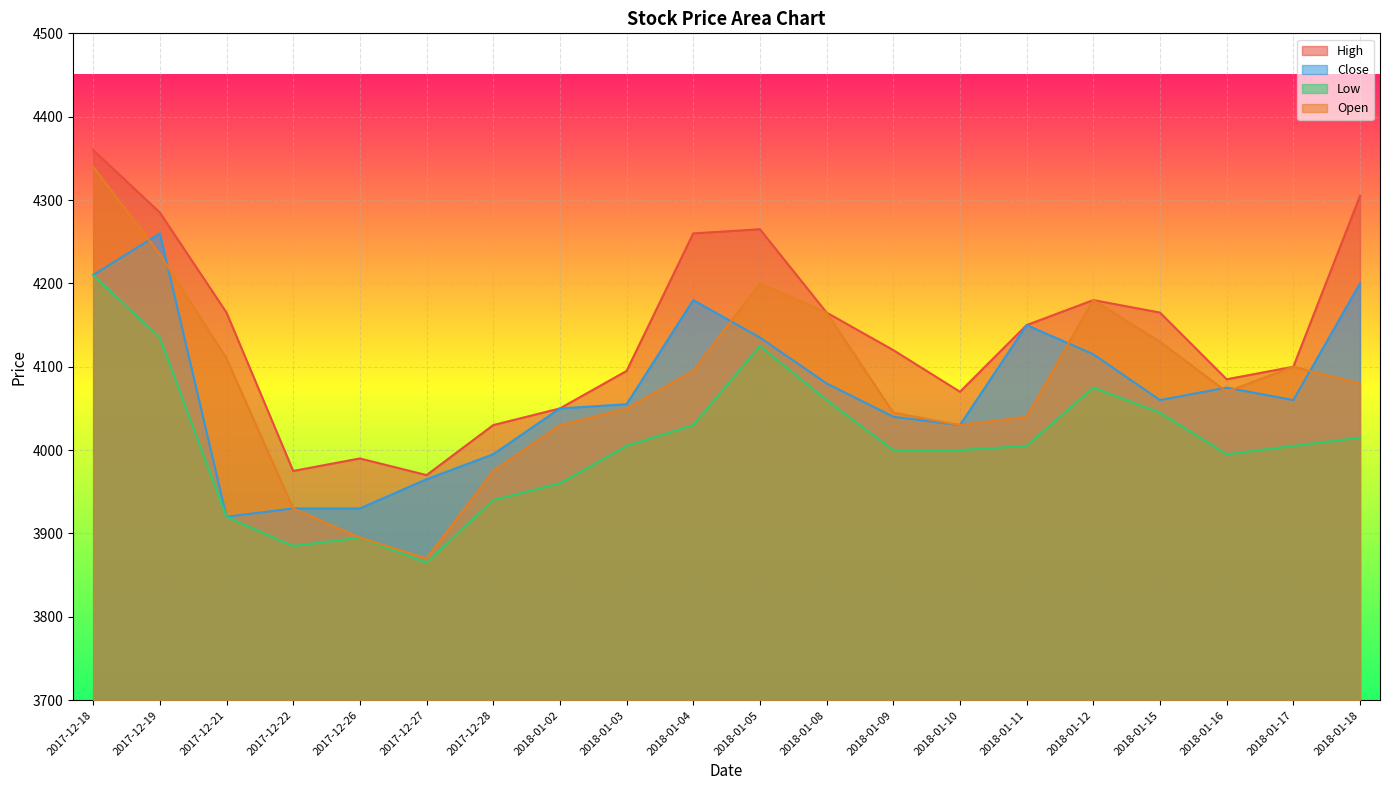

True or false: Open and Close cross at least once.

True